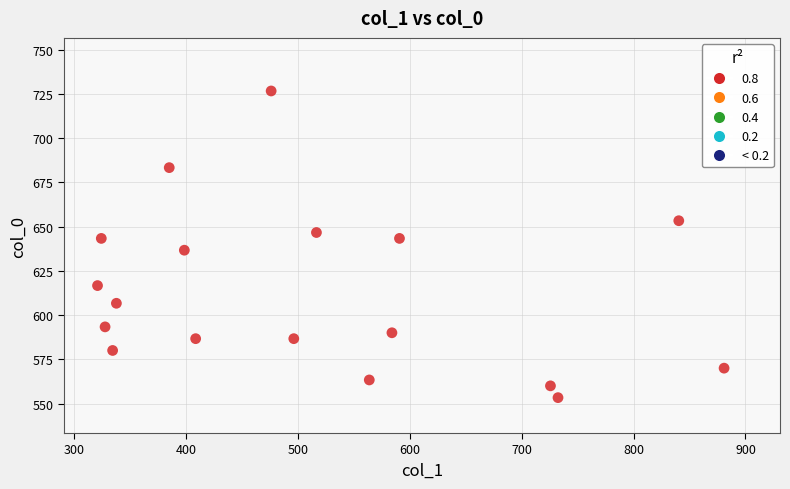

What is the range of X values (max minus min)?

560.2